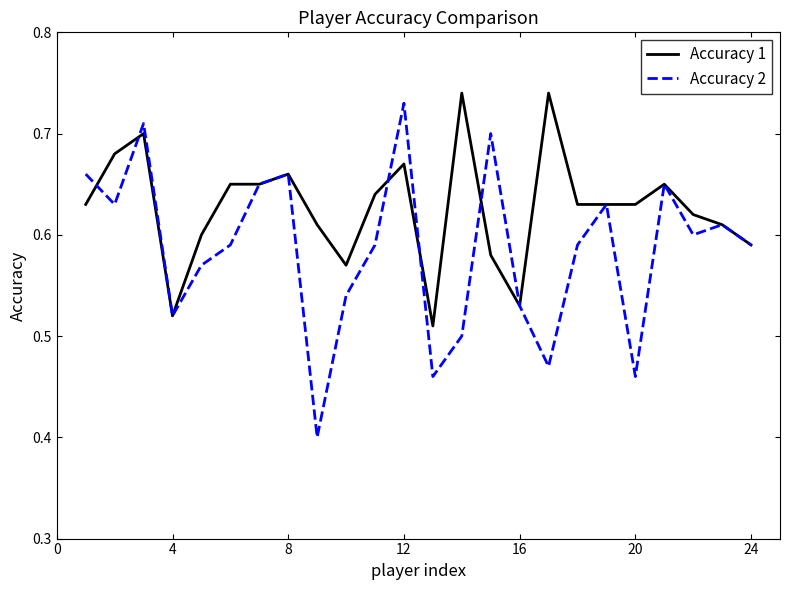

Which series has the largest total across all categories?

Accuracy 1